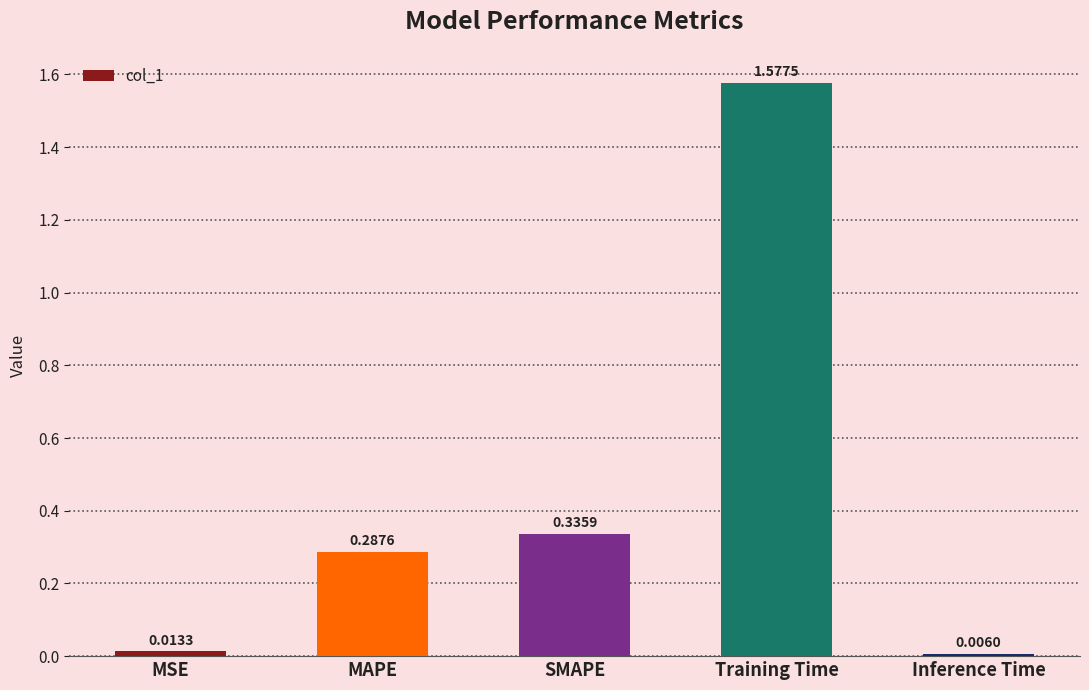

At which category does the chart reach its minimum across all series?

Inference Time